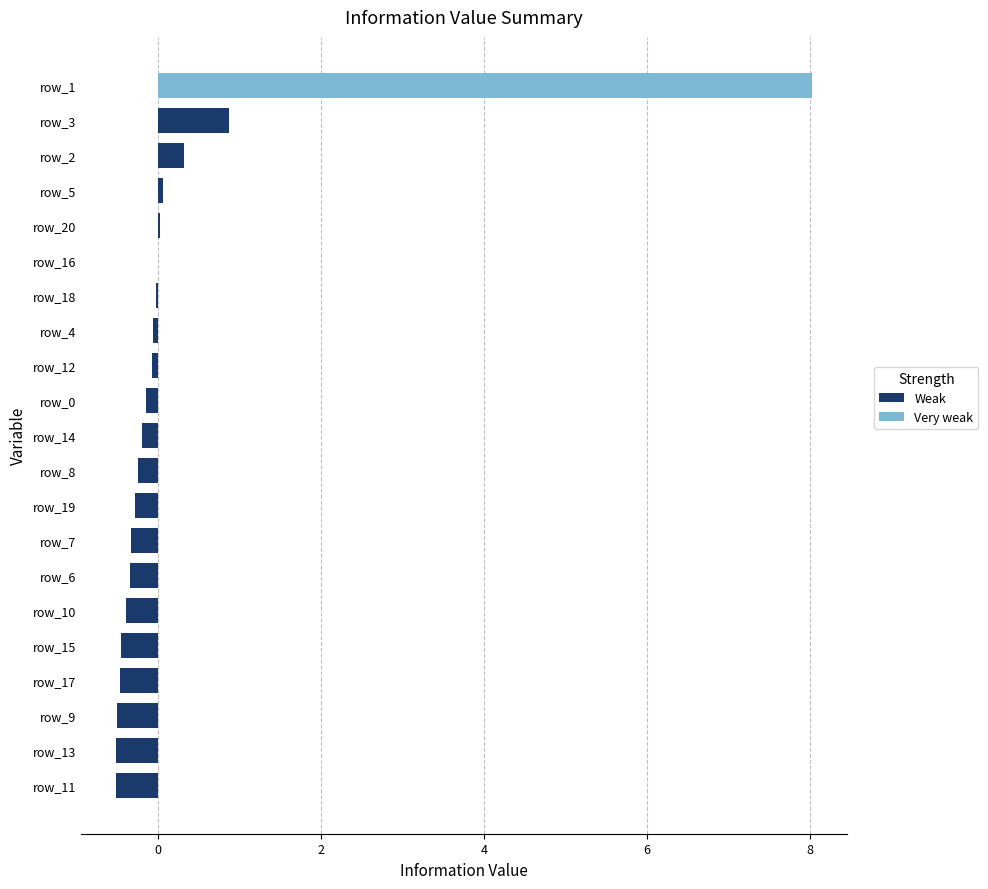

True or false: Weak has a value of 0.0 at row_20.

True